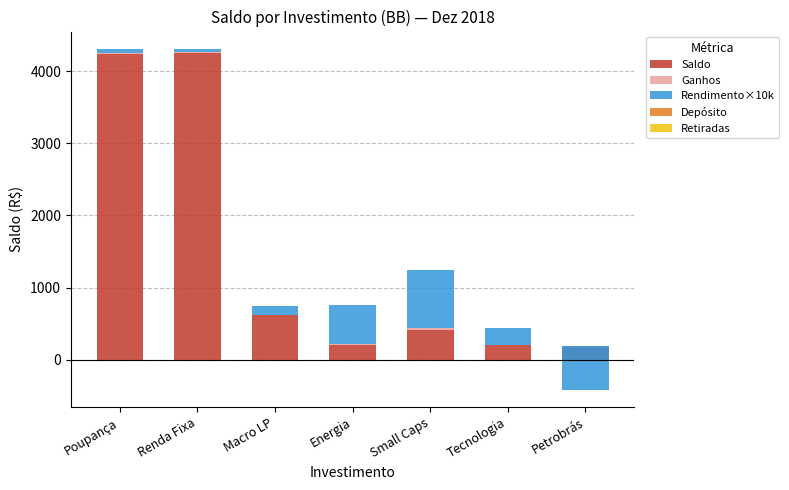

Rank the categories by Saldo value from highest to lowest.

Renda Fixa, Poupança, Macro LP, Small Caps, Energia, Tecnologia, Petrobrás